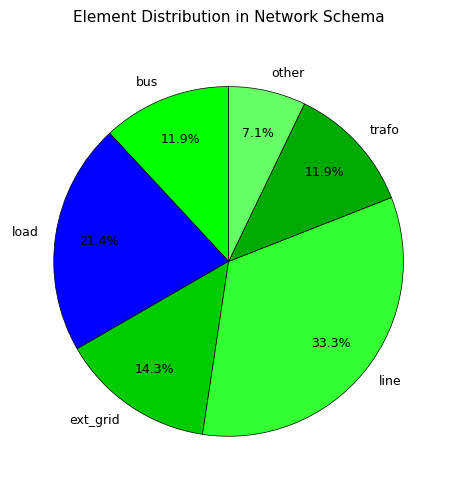

The line slice represents 46% of the pie. True or false?

False